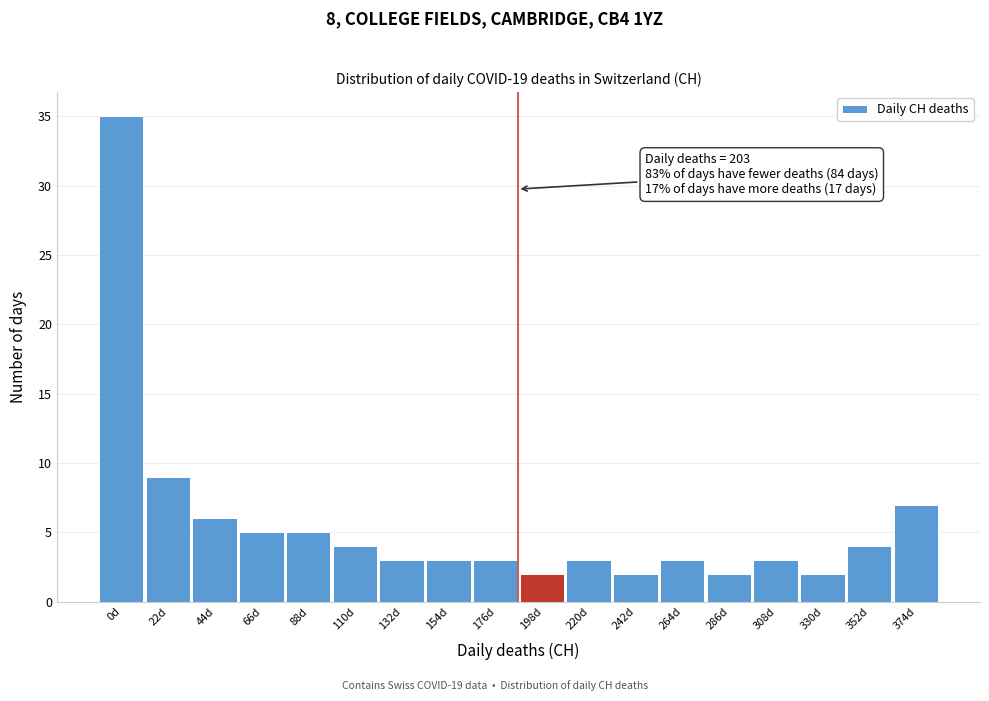

Reading left to right, list all the values displayed in this chart.

0d=35	22d=9	44d=6	66d=5	88d=5	110d=4	132d=3	154d=3	176d=3	198d=2	220d=3	242d=2	264d=3	286d=2	308d=3	330d=2	352d=4	374d=7